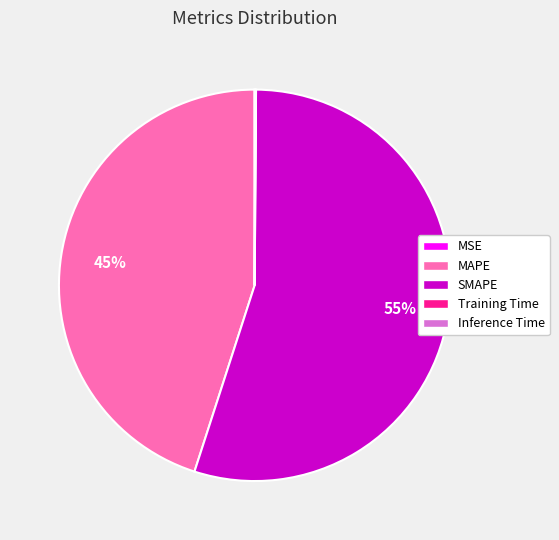

To the nearest percent, what percentage of the pie is MAPE?

45%